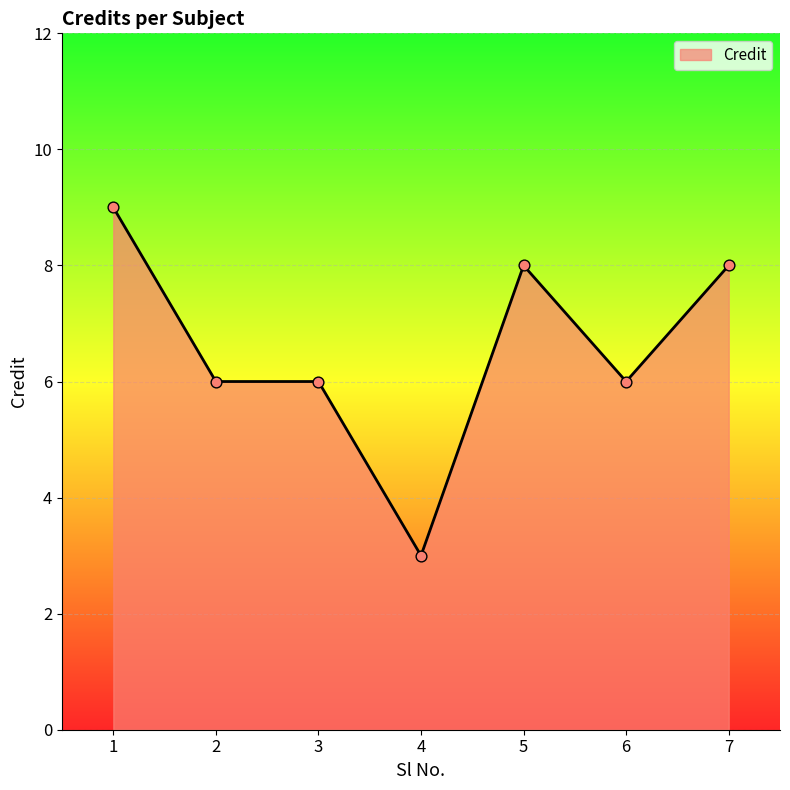

Which has a higher value, 5 or 1?

1